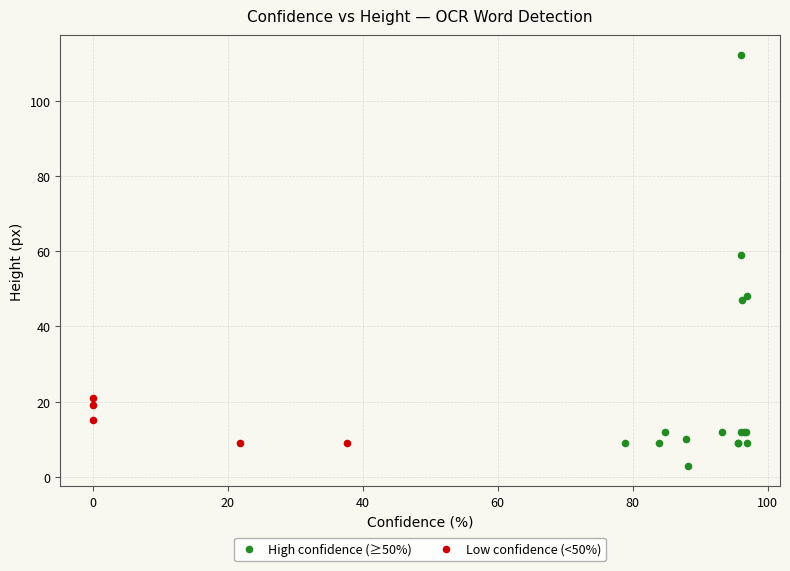

Which series has the widest spread of Y values?

High confidence (≥50%)